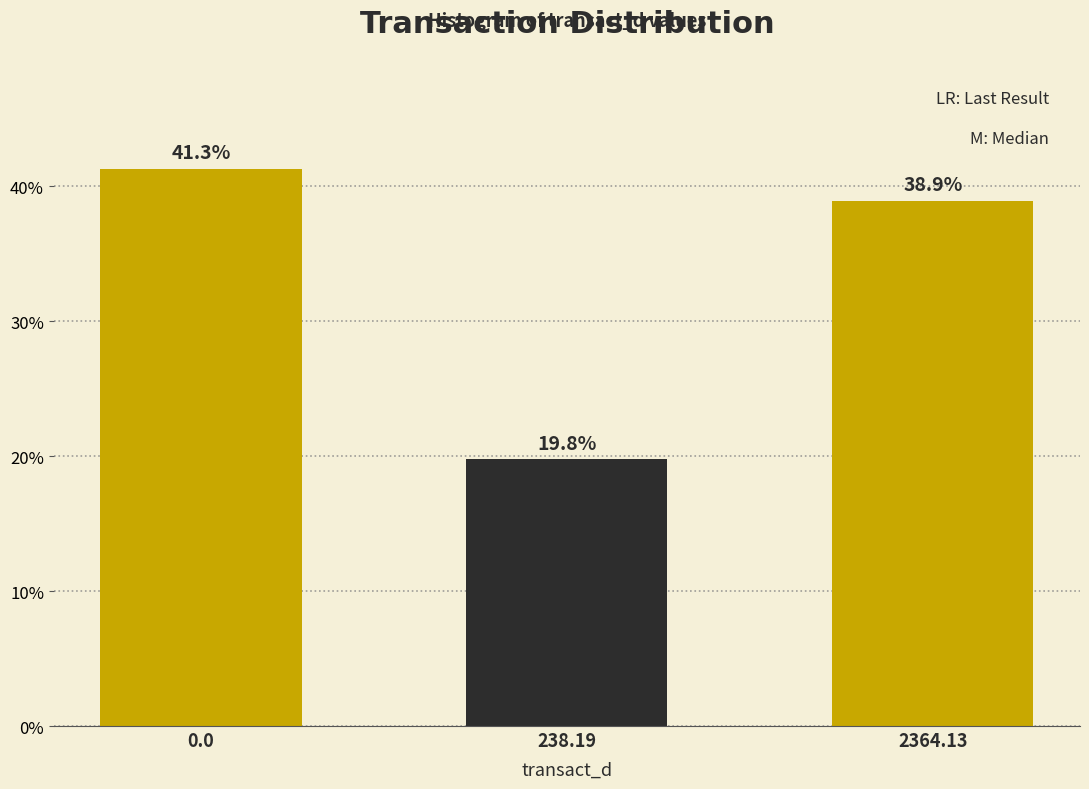

Reading left to right, list all the values displayed in this chart.

41.3	19.8	38.9